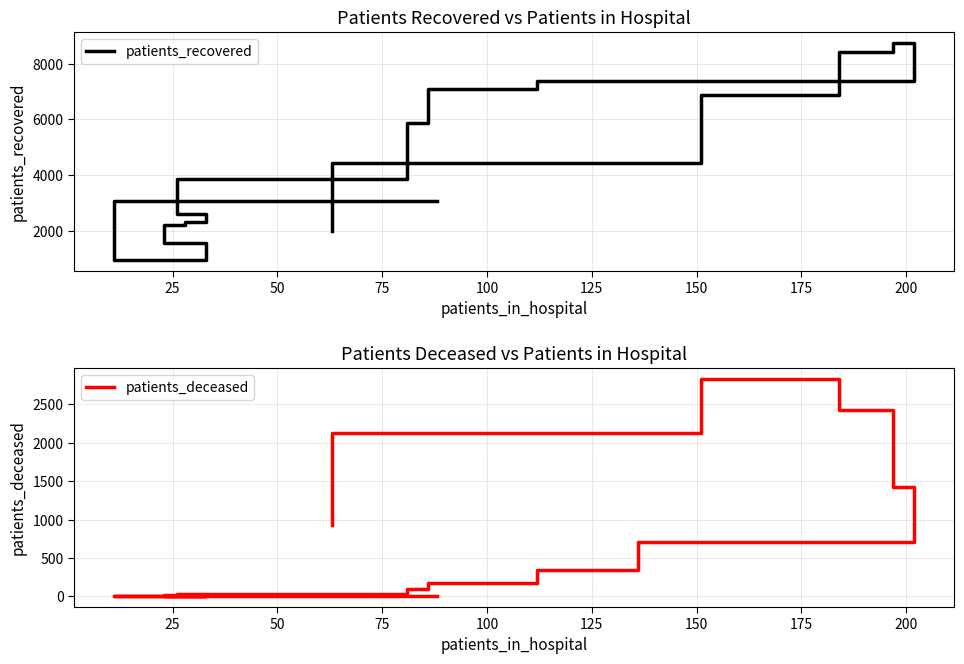

How many categories are shown in the chart?

16